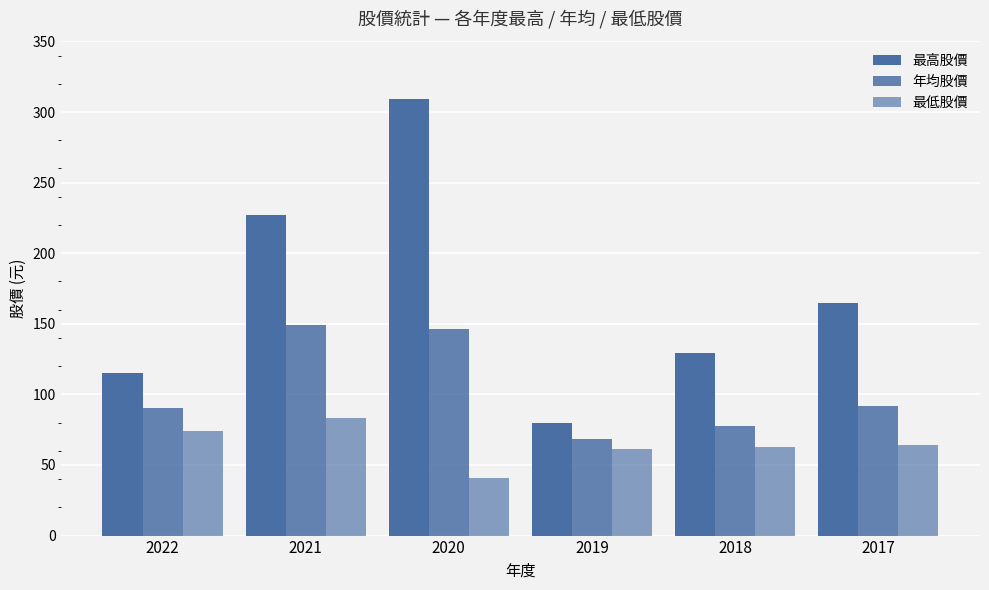

How many values in the 年均股價 series are below 91?

3